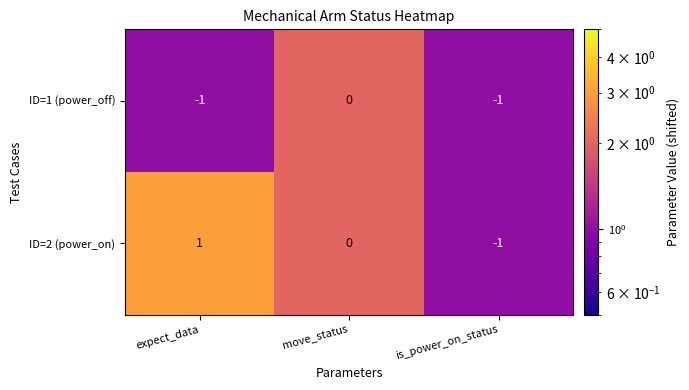

Which series has the largest total across all categories?

ID=2 (power_on)